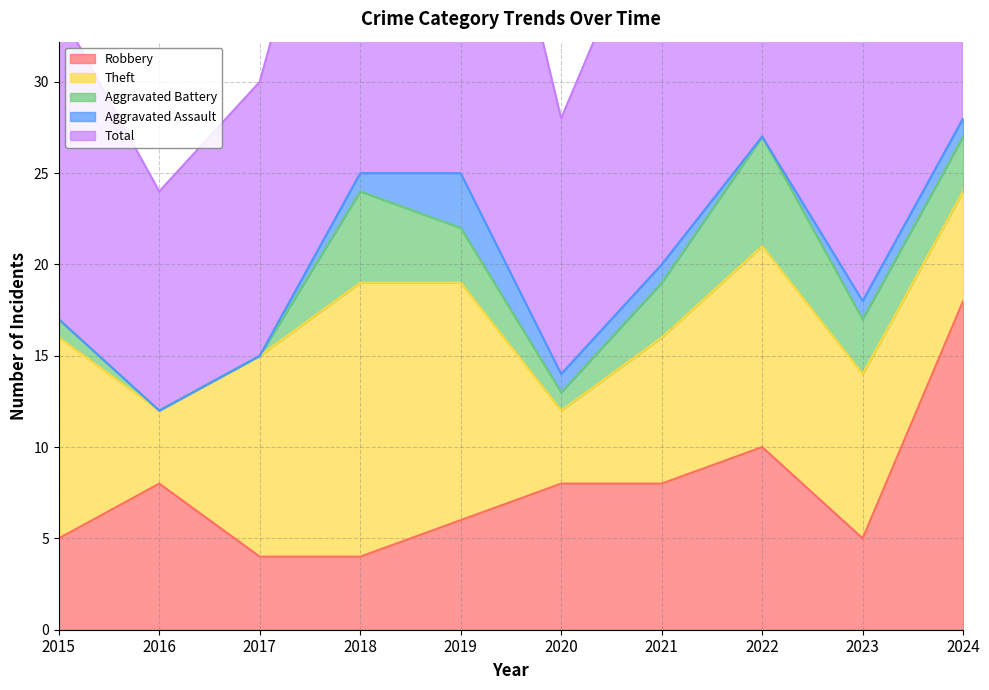

True or false: Robbery has a value of 4 at 2017.

True